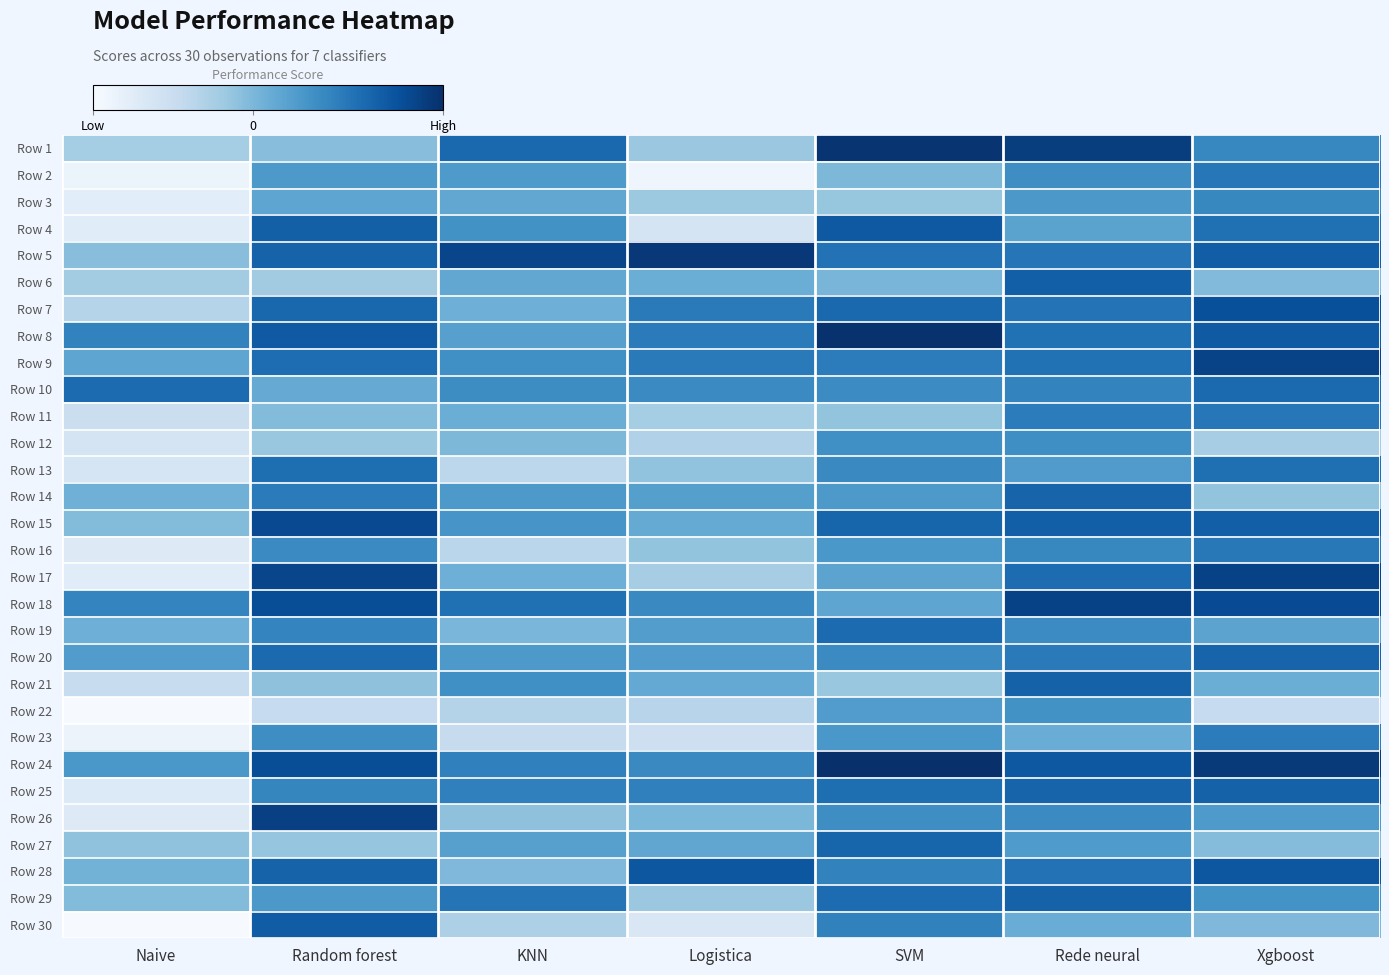

Which label corresponds to the largest value in the chart?

SVM